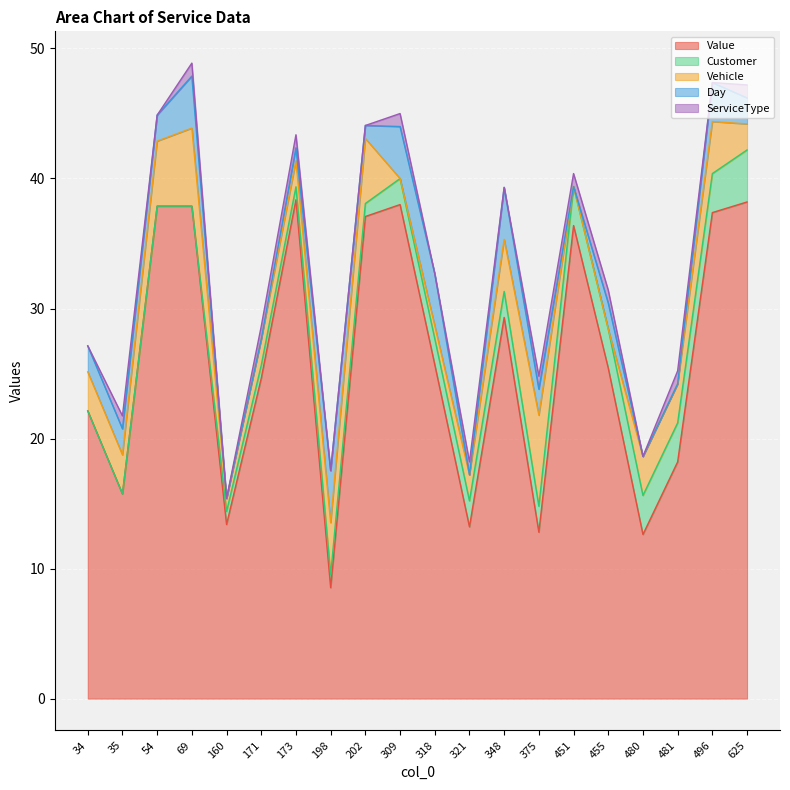

Between 318 and 348, which series saw the biggest shift?

Value